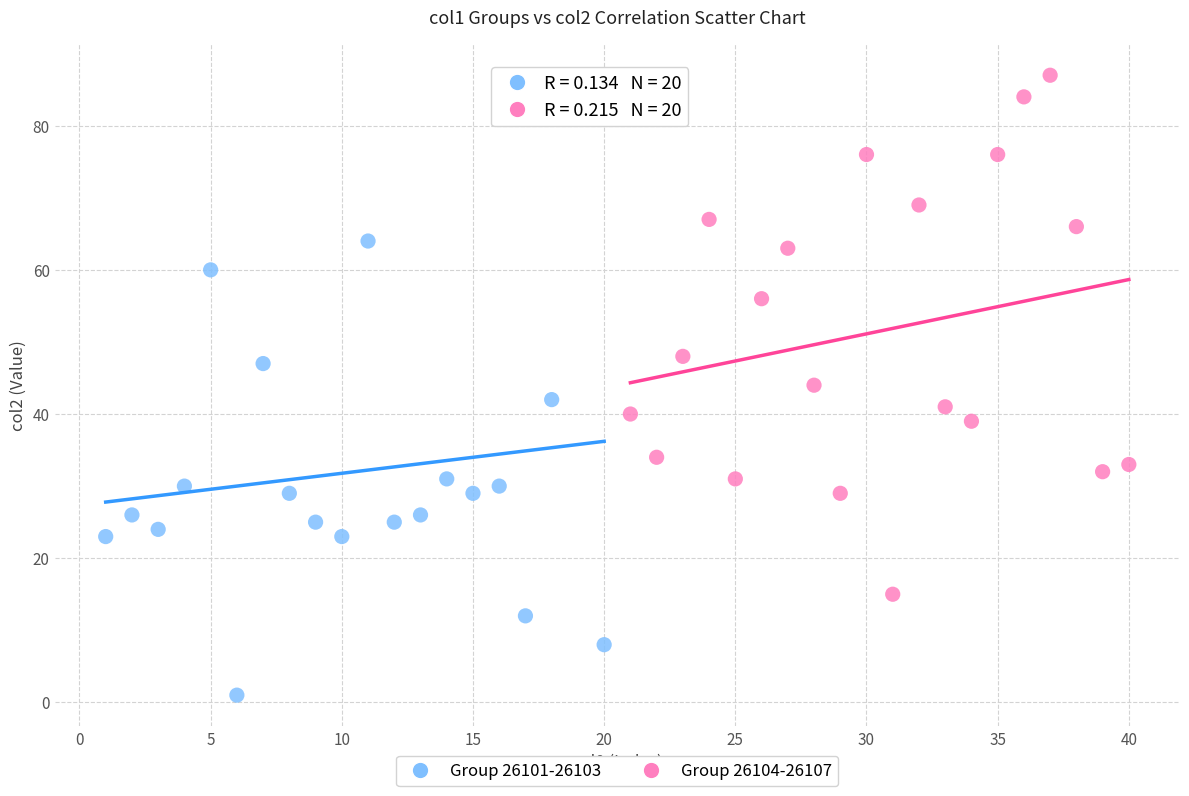

What are all the series names shown in the legend?

Group 26101-26103, Group 26104-26107